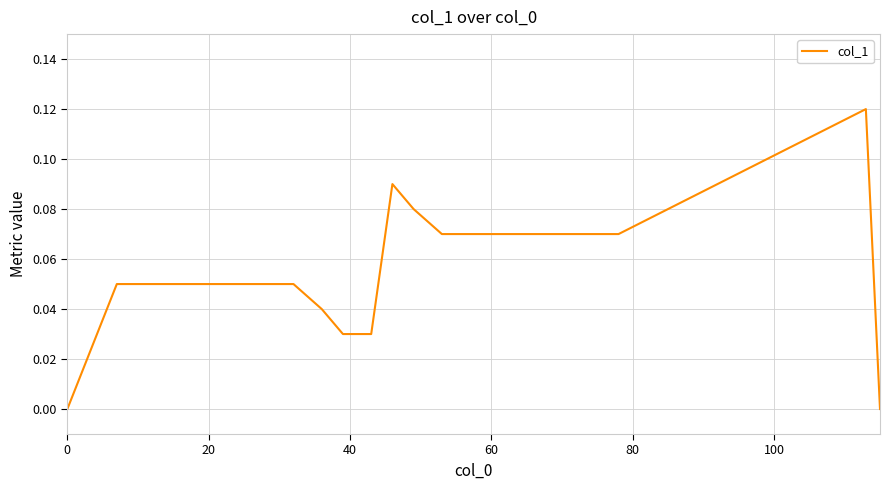

Count the values in the range 0 to 1.

18